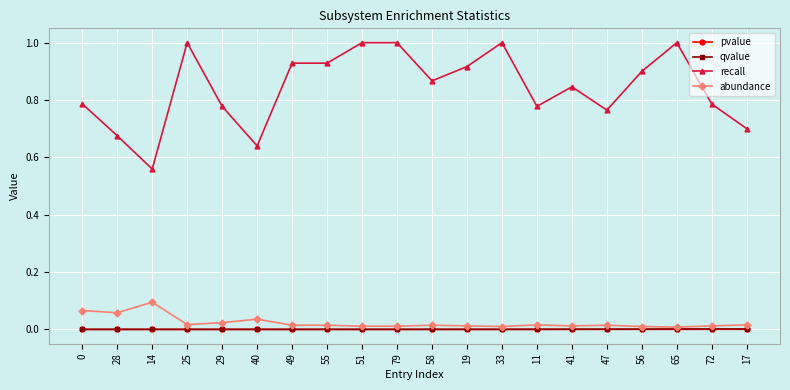

True or false: abundance has a value of 0.0 at 41.

True